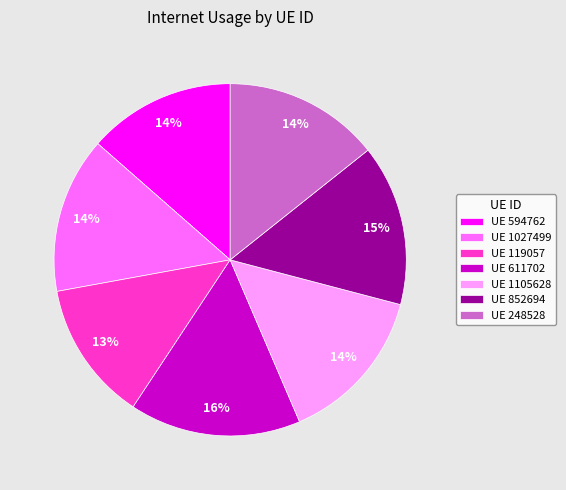

True or false: UE 594762 accounts for 14% of the total.

True